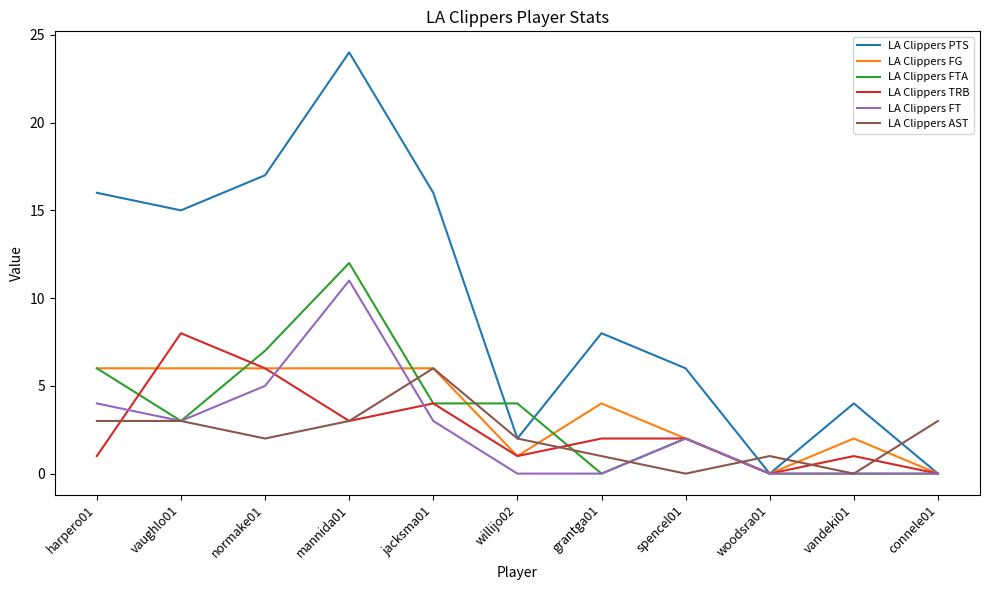

Between which two adjacent categories do LA Clippers FT and LA Clippers FG first intersect?

normake01 and mannida01